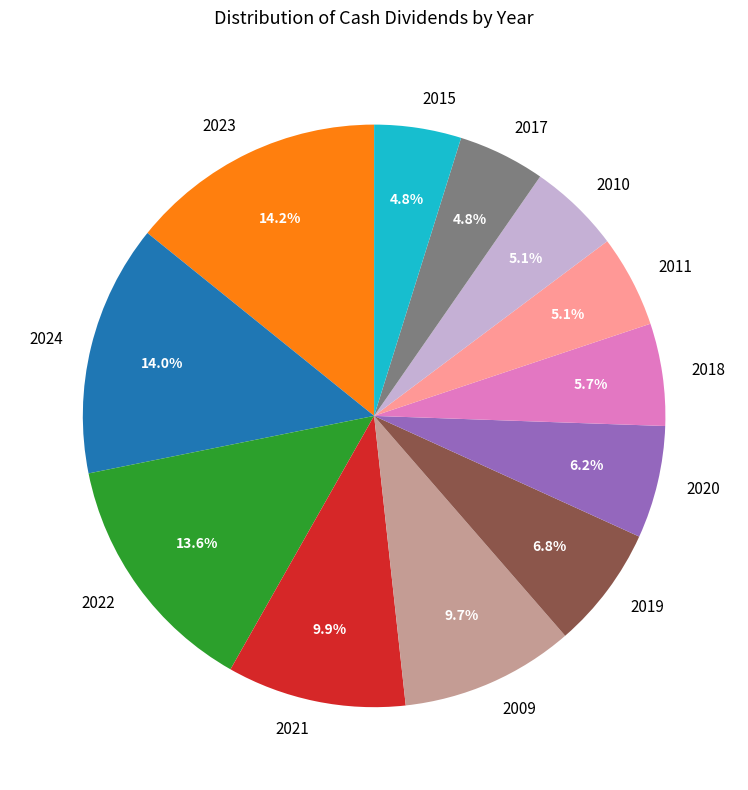

The 2022 slice represents 6% of the pie. True or false?

False